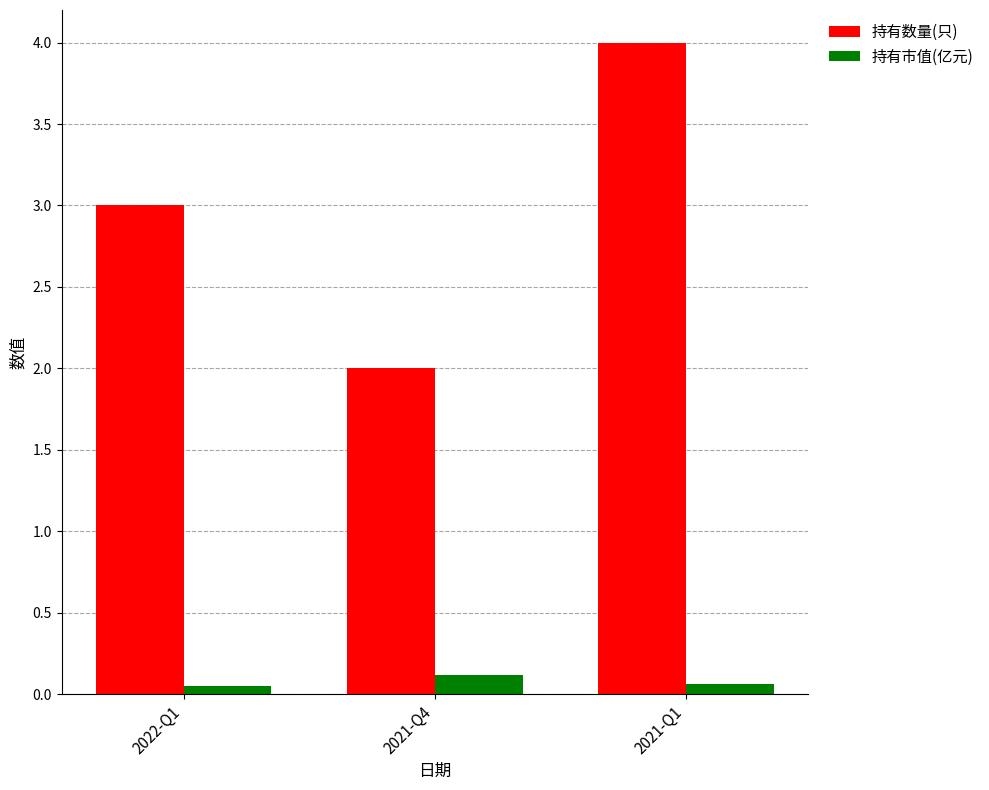

List the series in order of their overall mean, highest first.

持有数量(只), 持有市值(亿元)